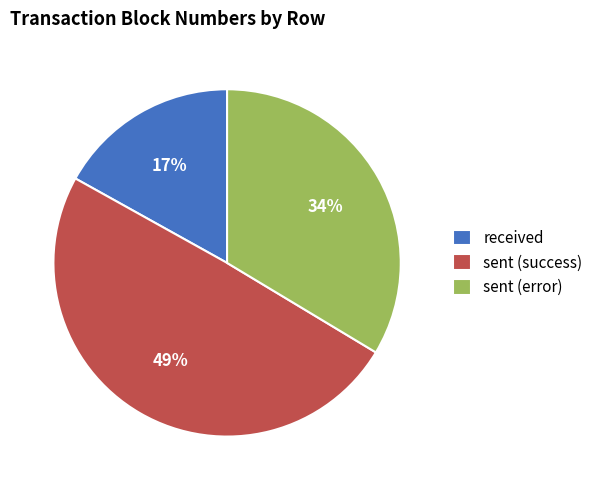

Count the number of slices in the pie.

3